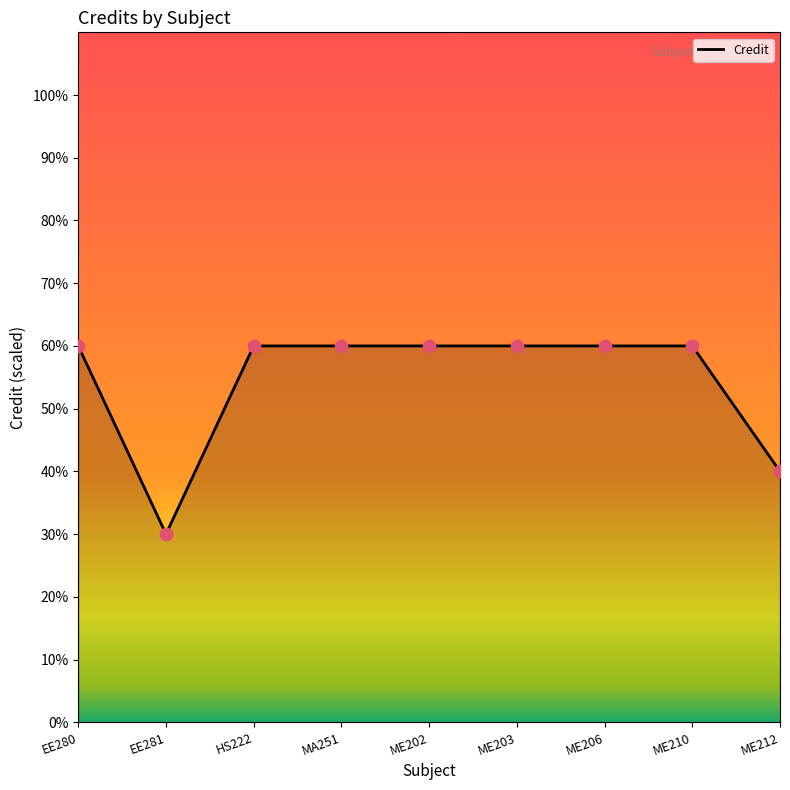

What is the change in value from EE281 to ME210?

+30